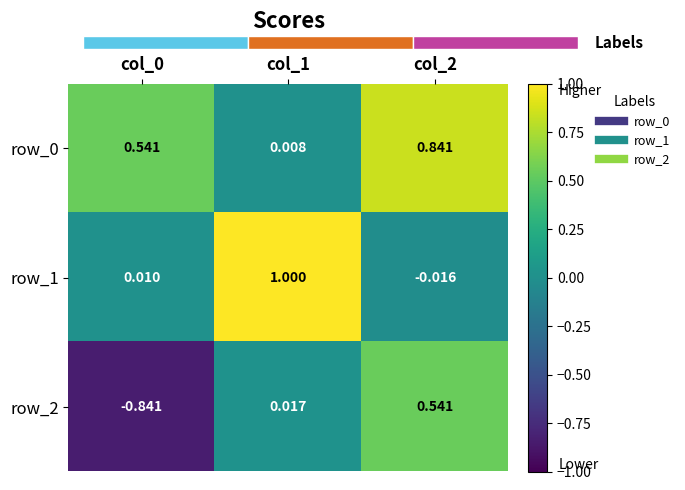

Reading left to right, list all the values displayed in this chart.

row_0: col_0=0.5	col_1=0.0	col_2=0.8
row_1: col_0=0.0	col_1=1.0	col_2=-0.0
row_2: col_0=-0.8	col_1=0.0	col_2=0.5